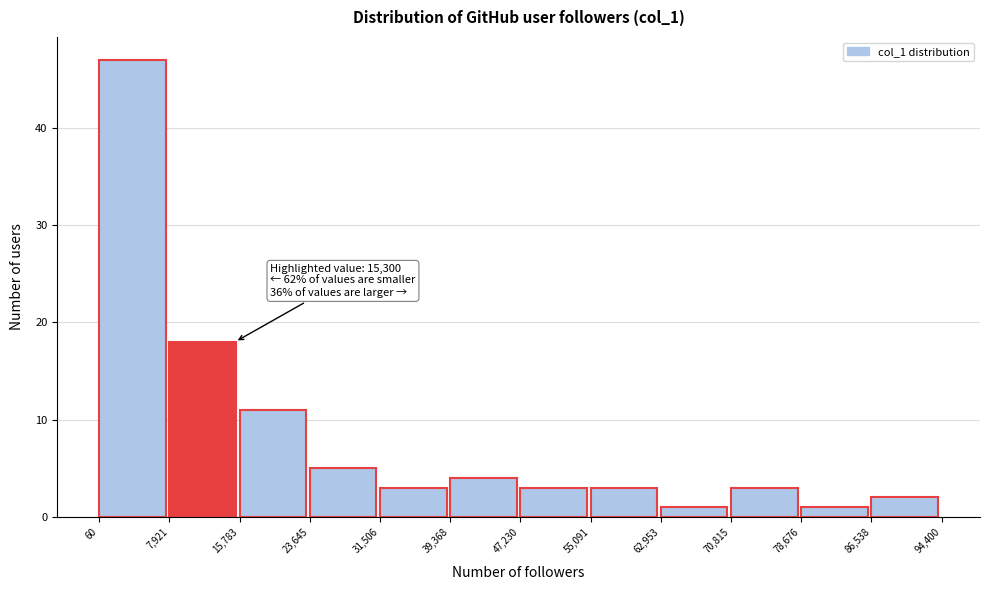

Which range on the x-axis has the tallest bar?

60 to 7,921